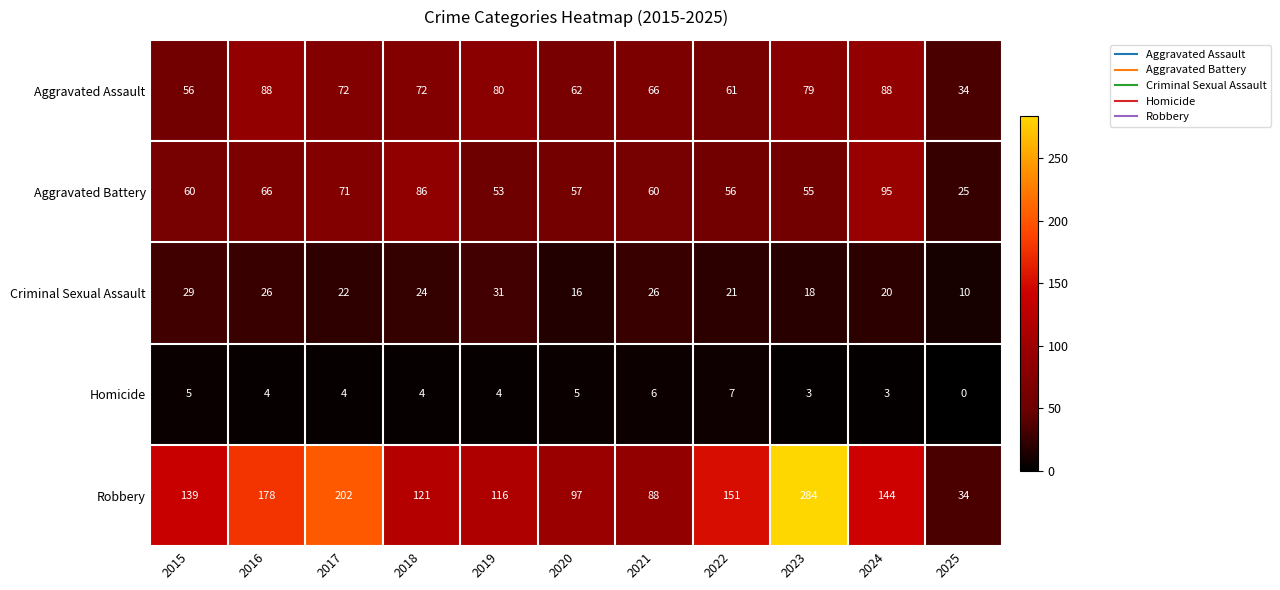

At which category is the sum across all series the highest?

2023